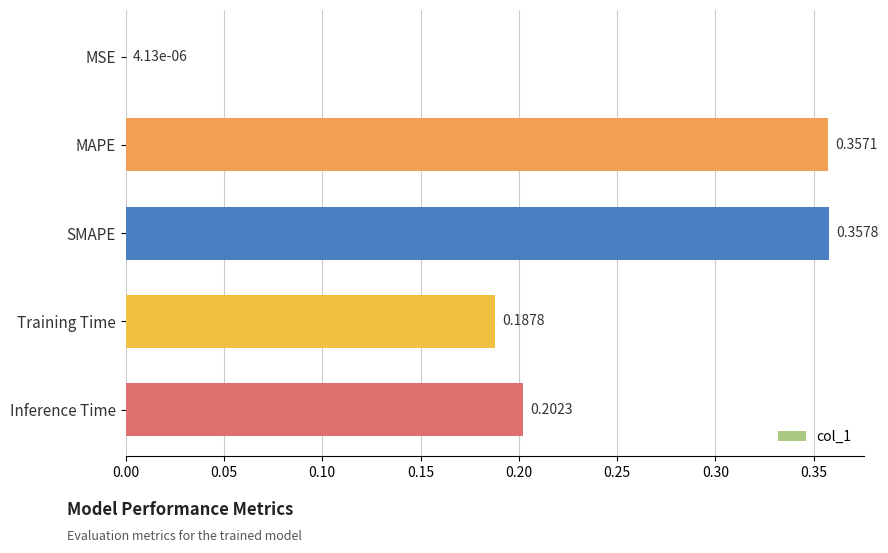

At which label is the value closest to 0?

MSE